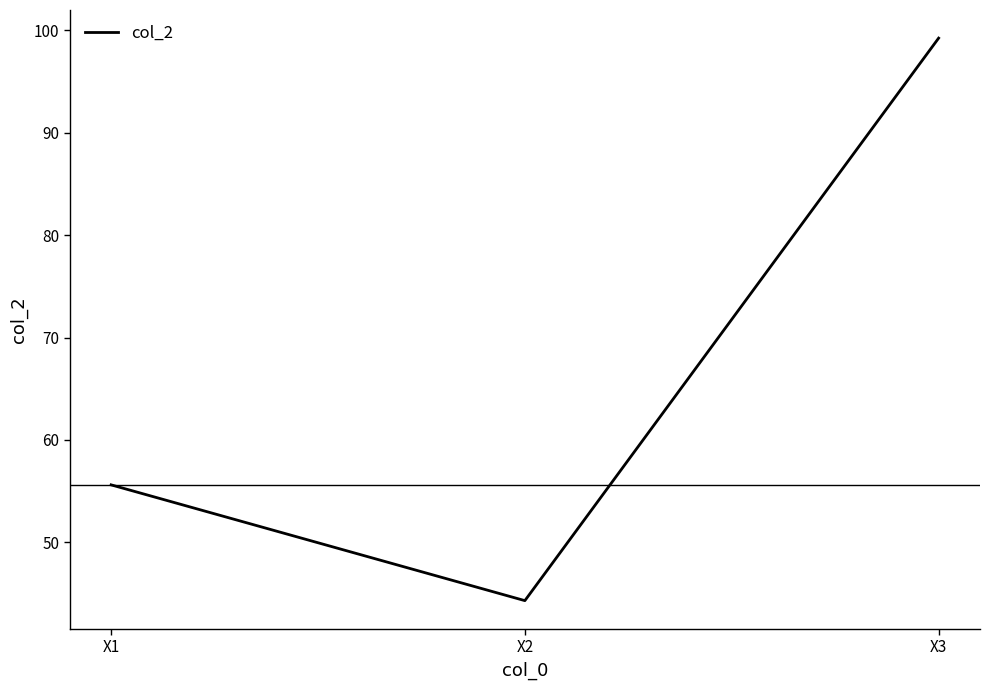

The value at X3 is 47.5. True or false?

False